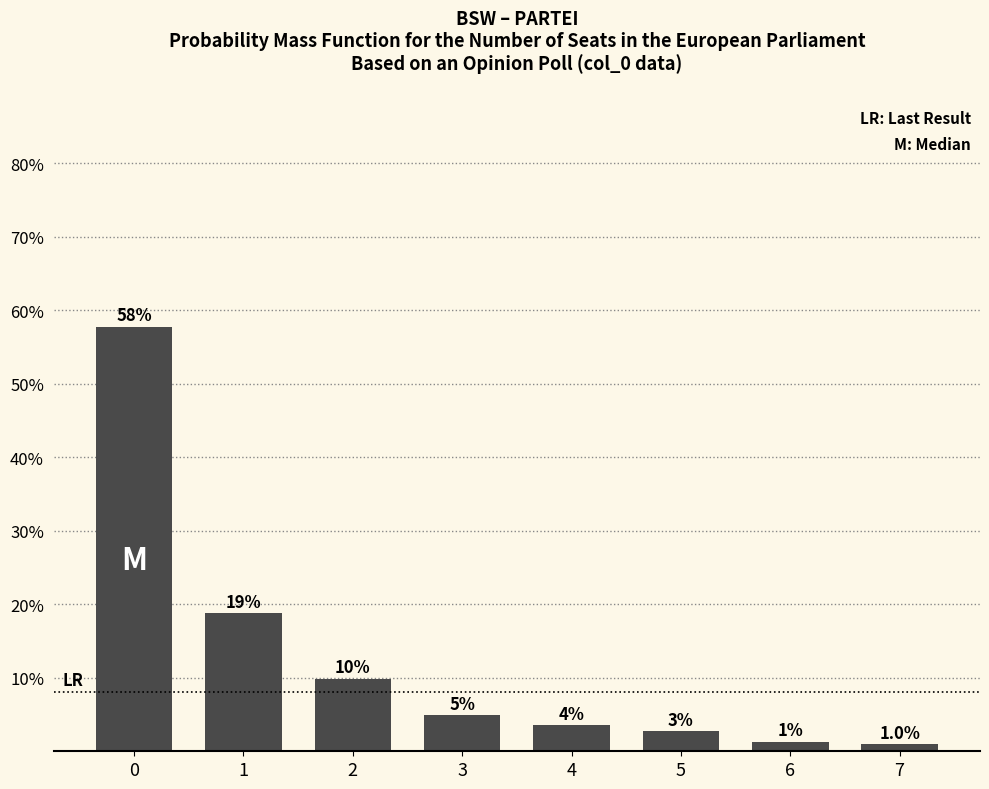

What is the smallest value displayed?

1.0